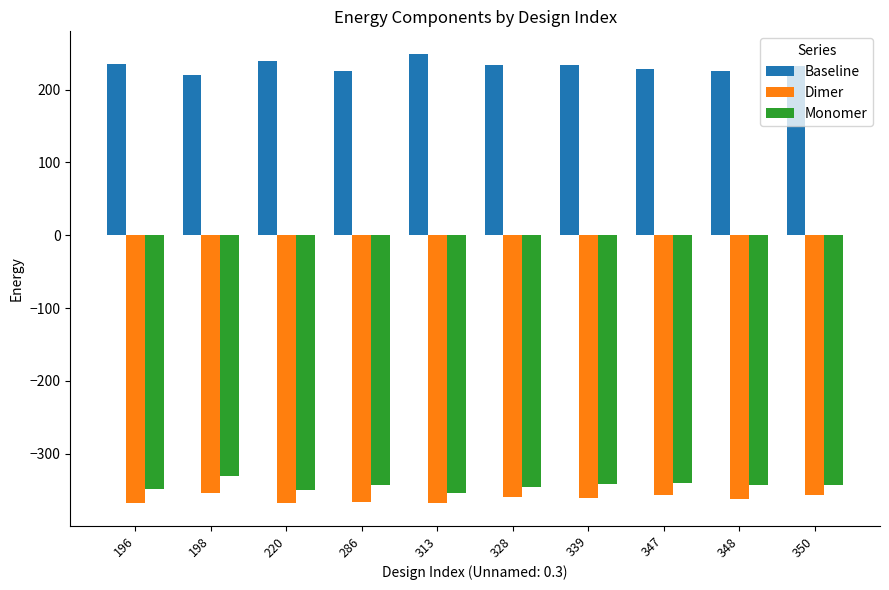

What is the spread (max minus min) of values at 220?

607.6